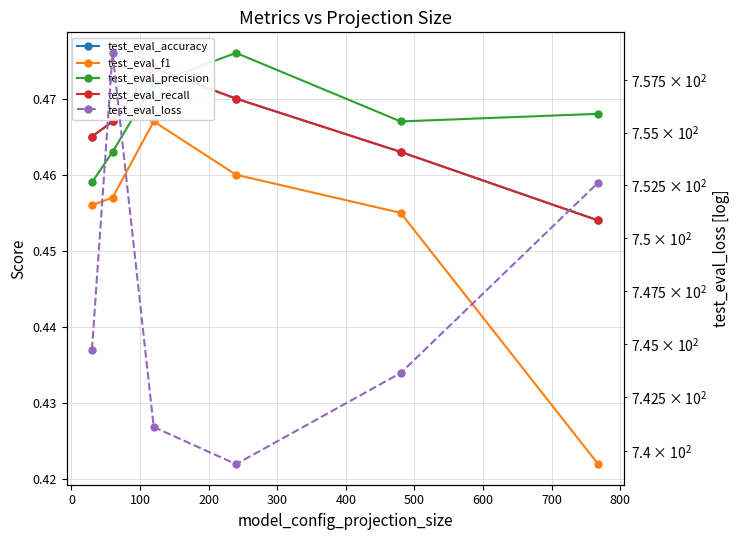

Reading left to right, transcribe all the data shown in this chart.

test_eval_accuracy: 0.5	0.5	0.5	0.5	0.5	0.5
test_eval_f1: 0.5	0.5	0.5	0.5	0.5	0.4
test_eval_precision: 0.5	0.5	0.5	0.5	0.5	0.5
test_eval_recall: 0.5	0.5	0.5	0.5	0.5	0.5
test_eval_loss: 744.7	758.8	741.1	739.4	743.6	752.6